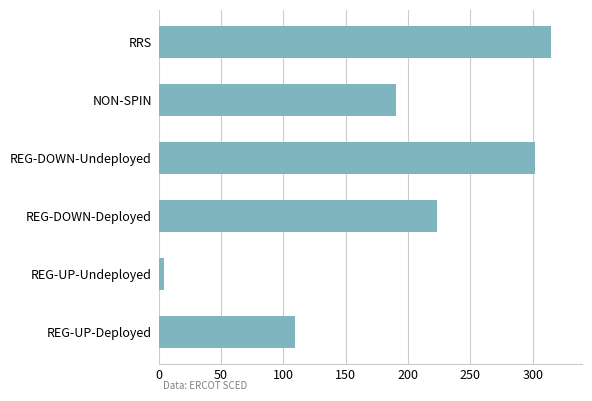

Where is the data nearest to the value 159?

NON-SPIN